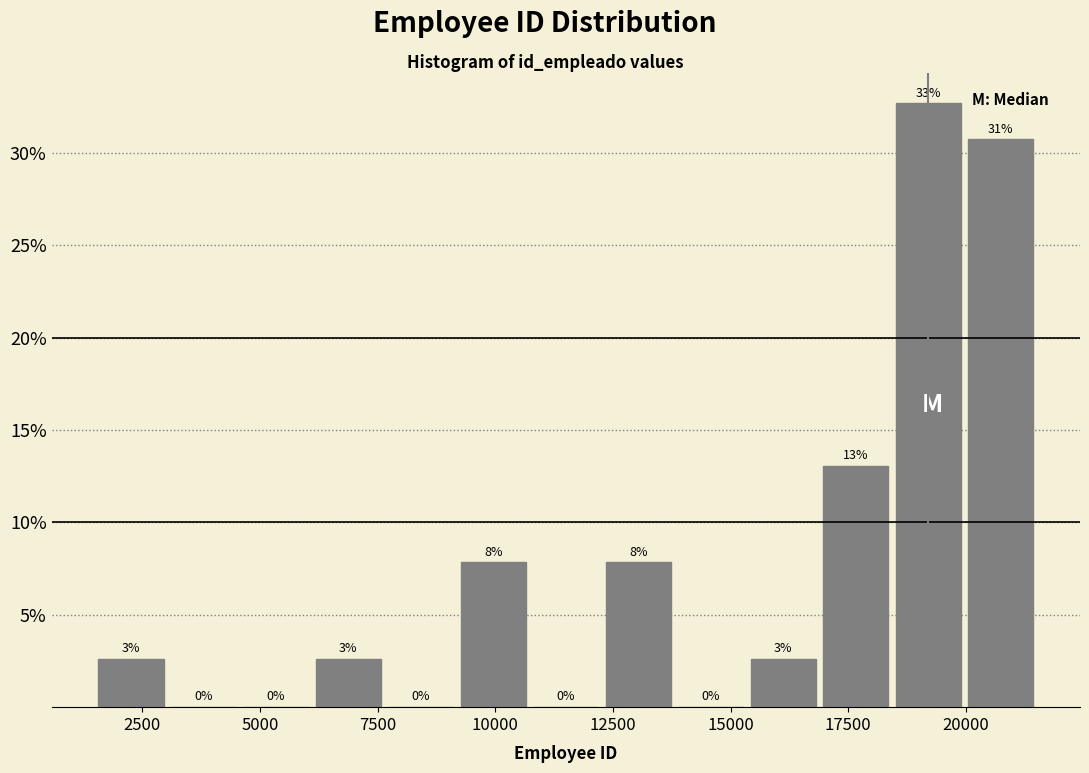

Read against the x-axis, roughly where is the centre of the tallest bar?

19000